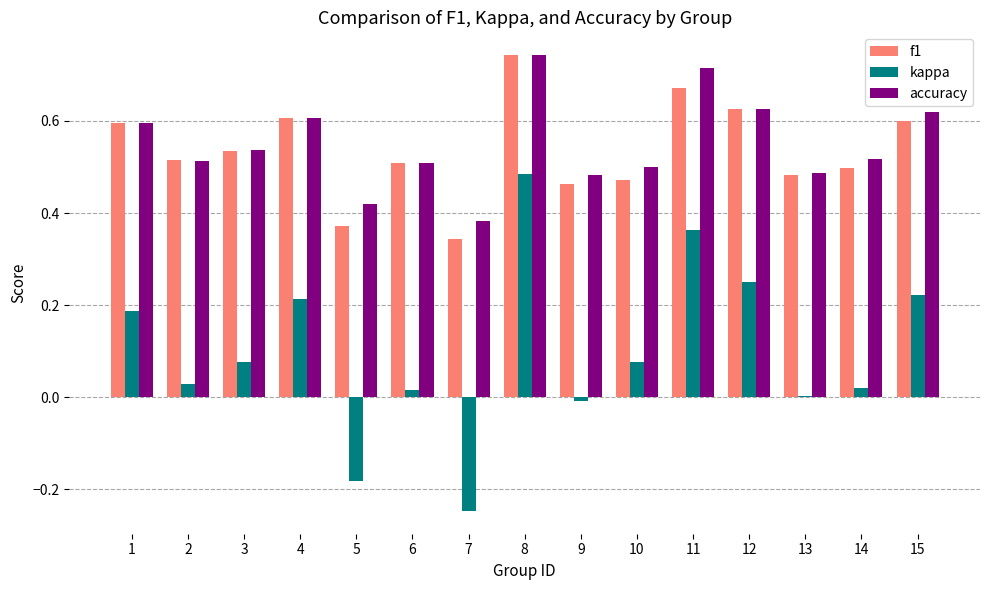

The accuracy series shows 0.5 at 11. True or false?

False